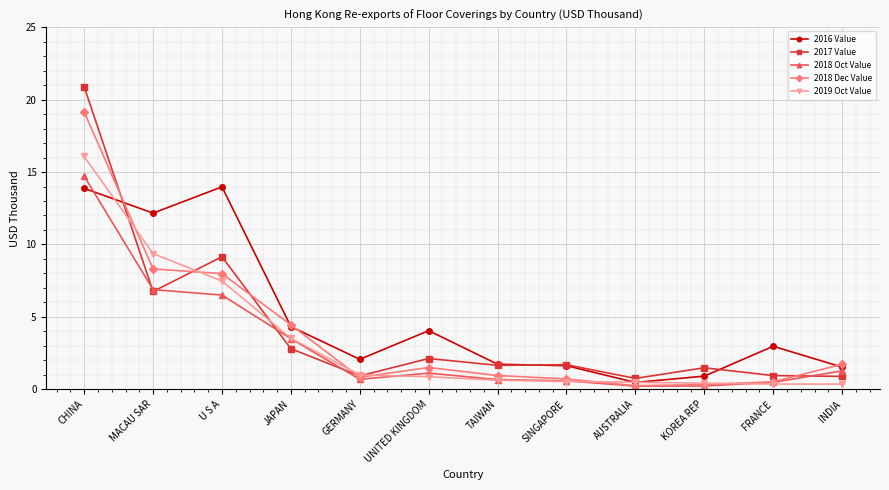

Between U S A and SINGAPORE, which series saw the biggest shift?

2016 Value